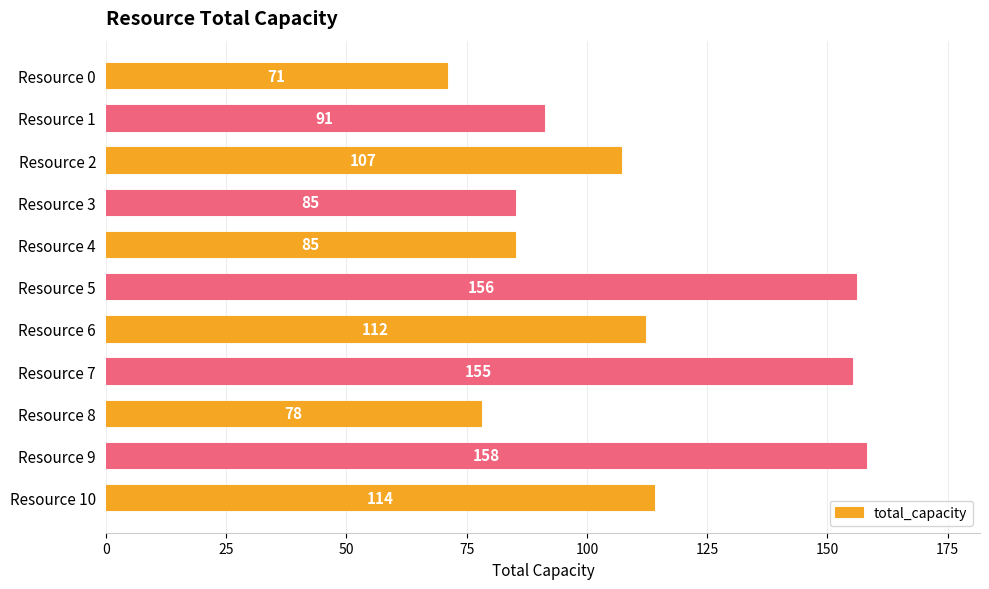

Are the bars horizontal?

Yes